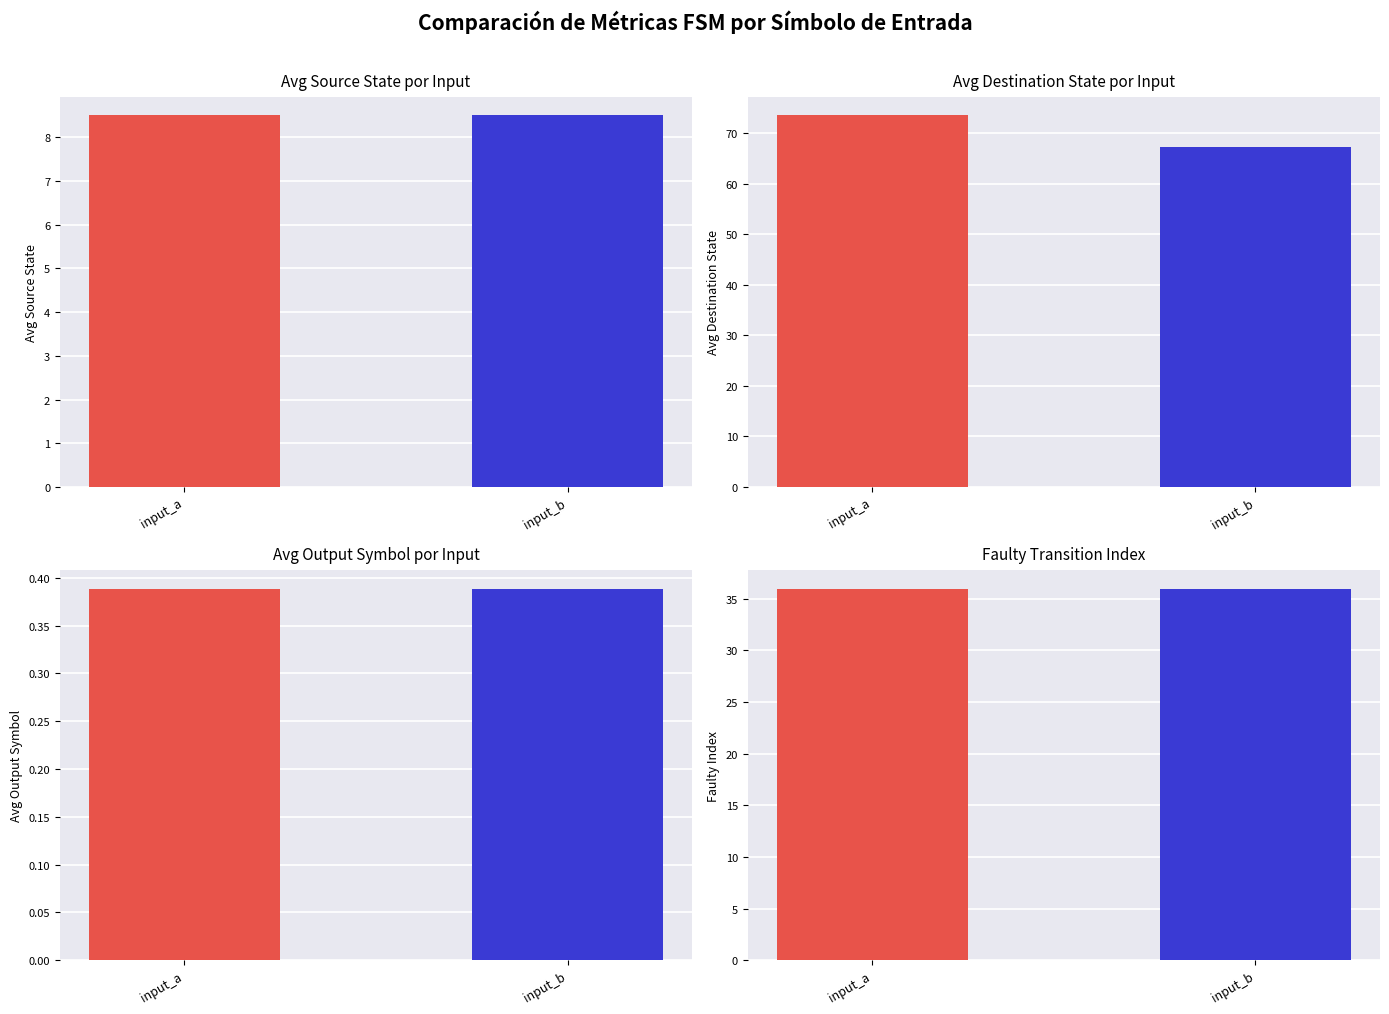

At which label does avg_destination_state reach its minimum?

input_b